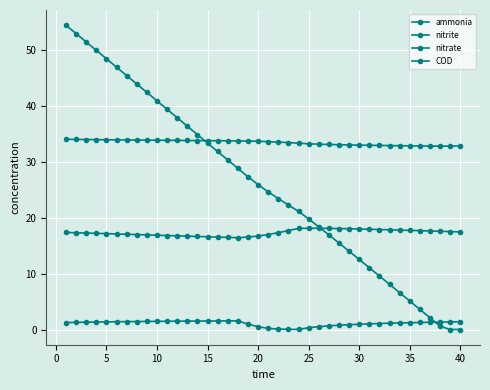

Does the chart display data point markers on the line(s)?

Yes